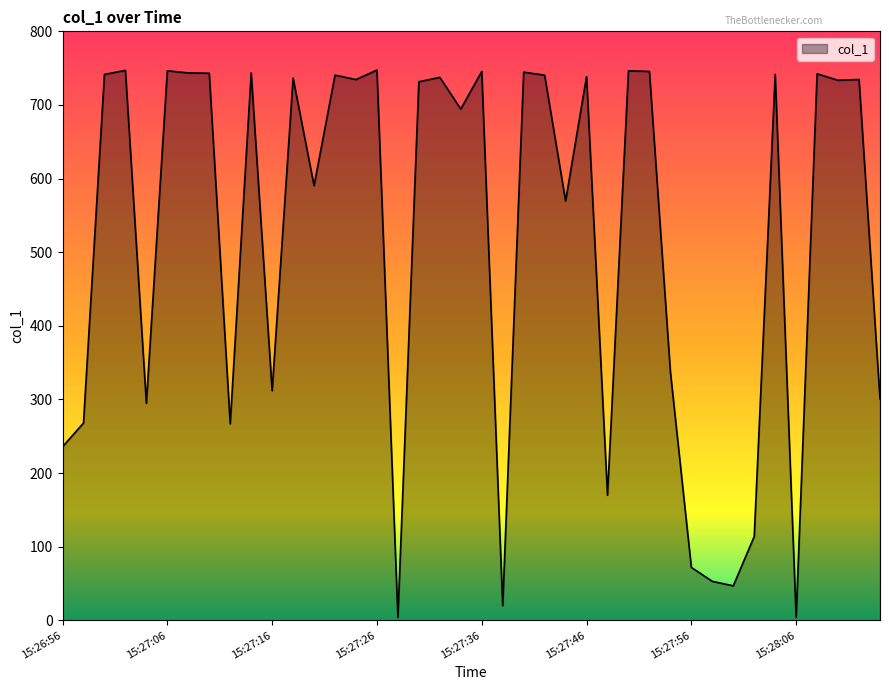

How many values exceed 734?

20